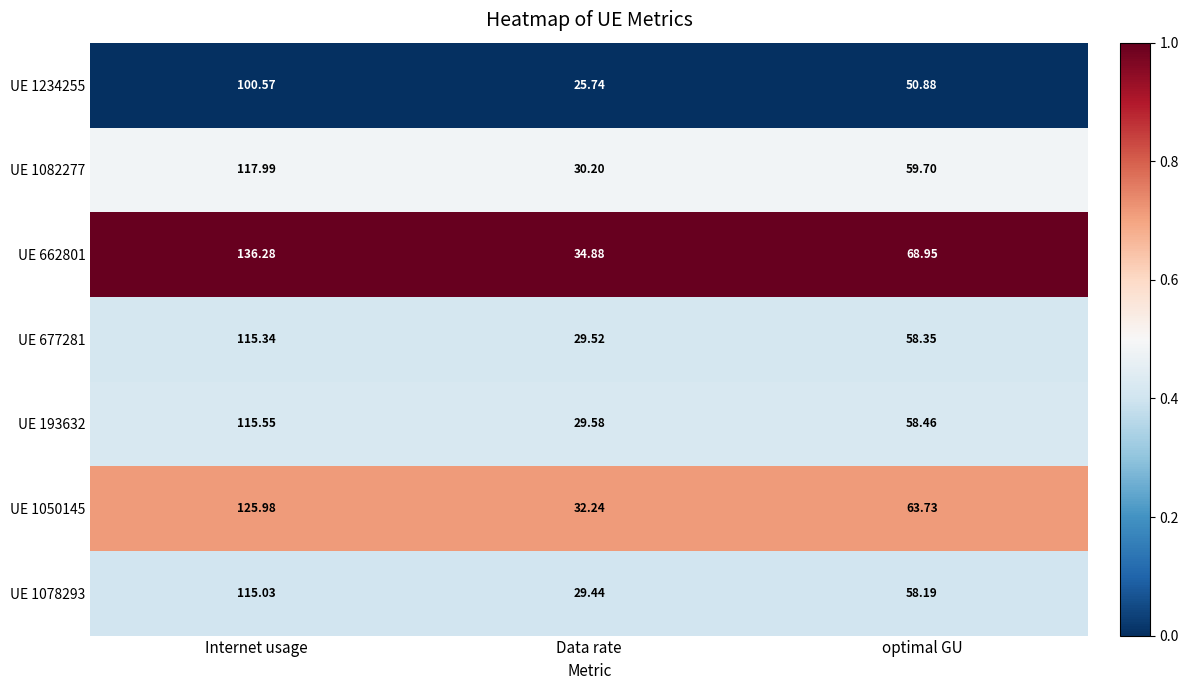

Rank the series at optimal GU from lowest to highest value.

UE 1234255, UE 1078293, UE 677281, UE 193632, UE 1082277, UE 1050145, UE 662801